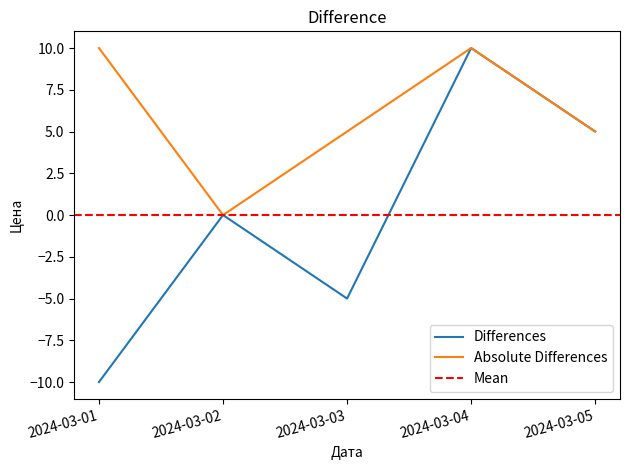

Count the values in the range -5 to 5.

3